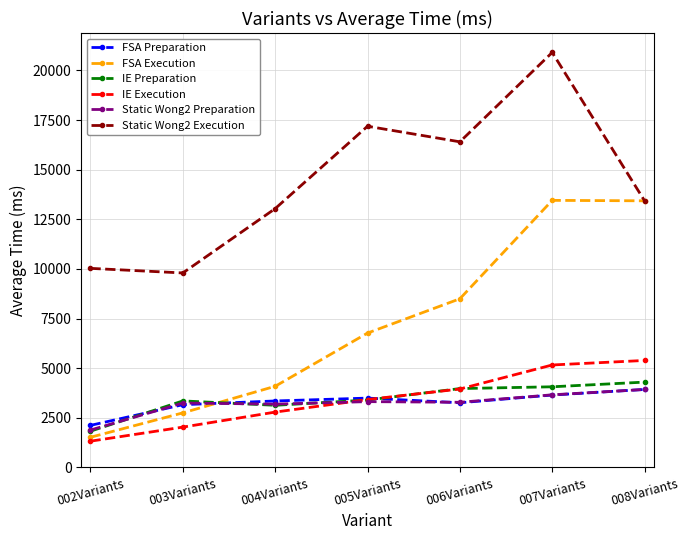

What is the spread (max minus min) of values at 007Variants?

17263.7